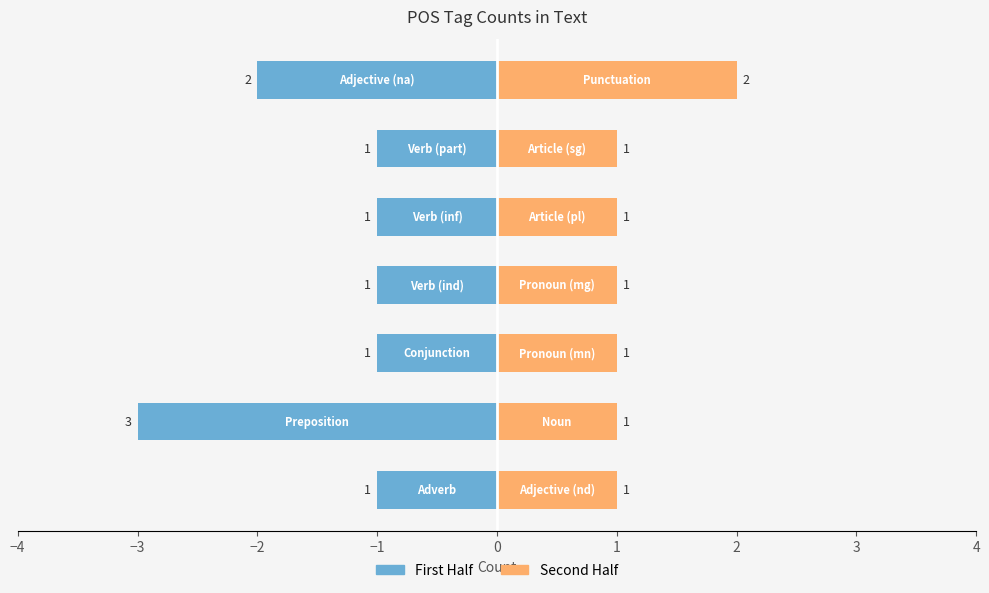

What is the difference between the maximum and minimum values in the Second Half series?

1